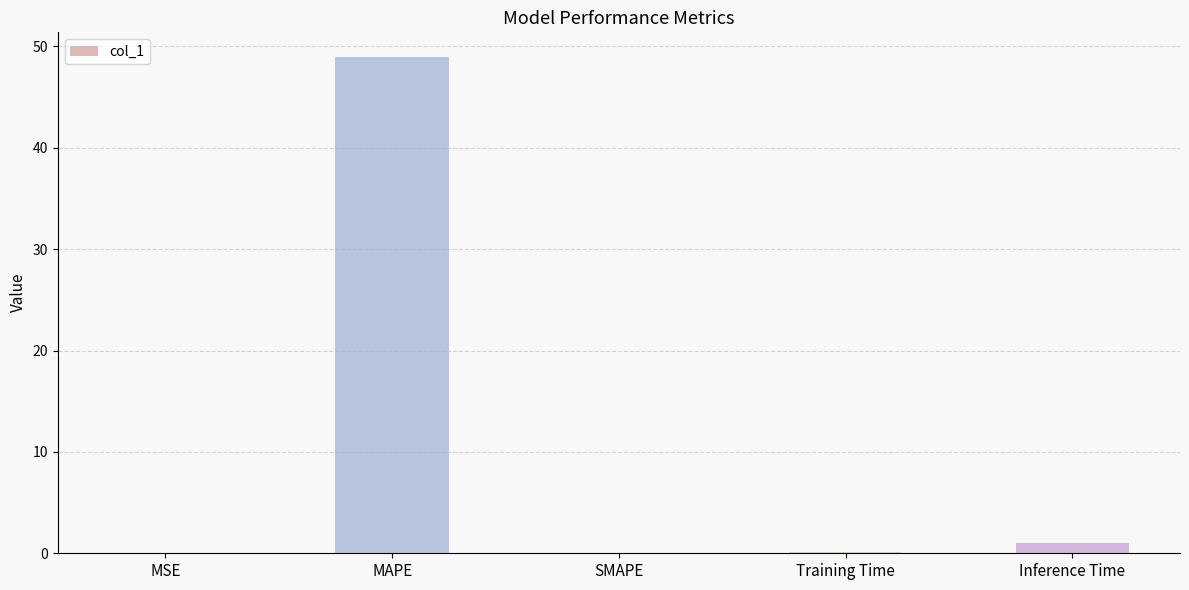

What is the change in value from SMAPE to Inference Time?

+1.0